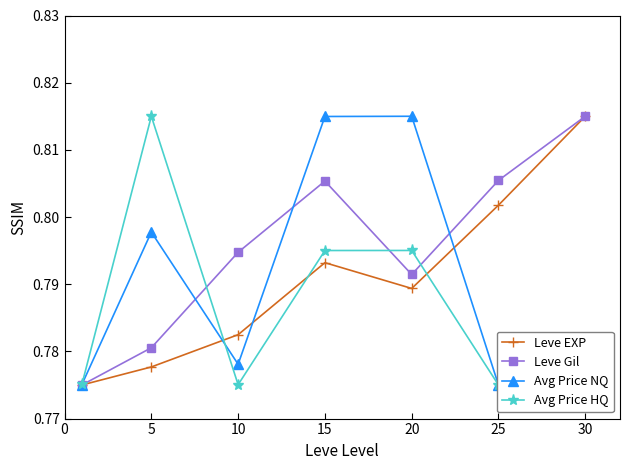

How many Leve EXP values are between 0 and 1?

7